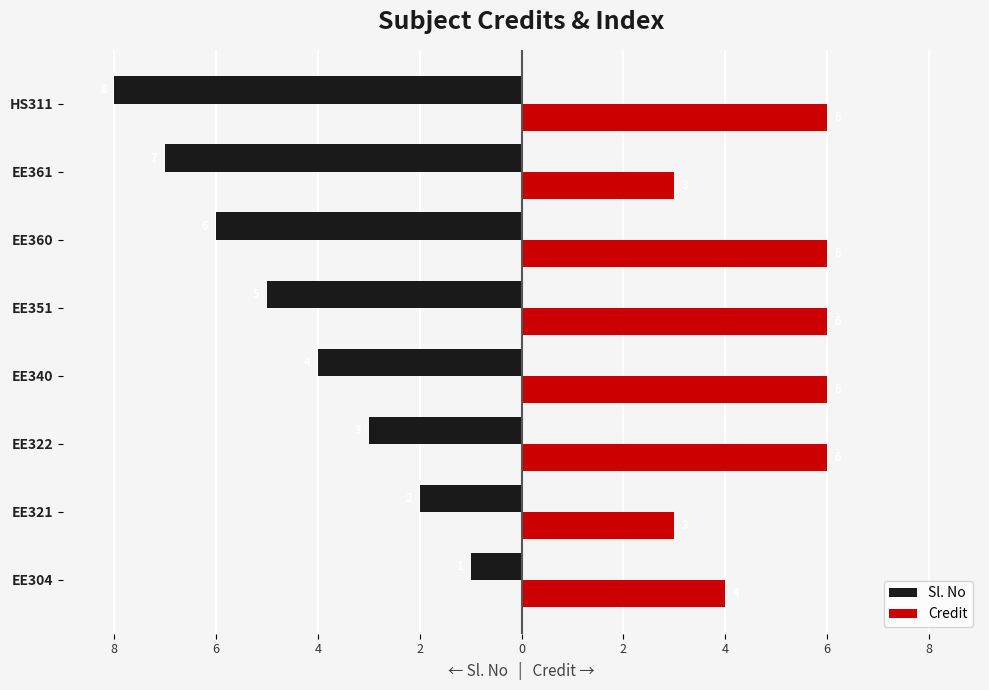

What are all the series names shown in the legend?

Sl. No, Credit